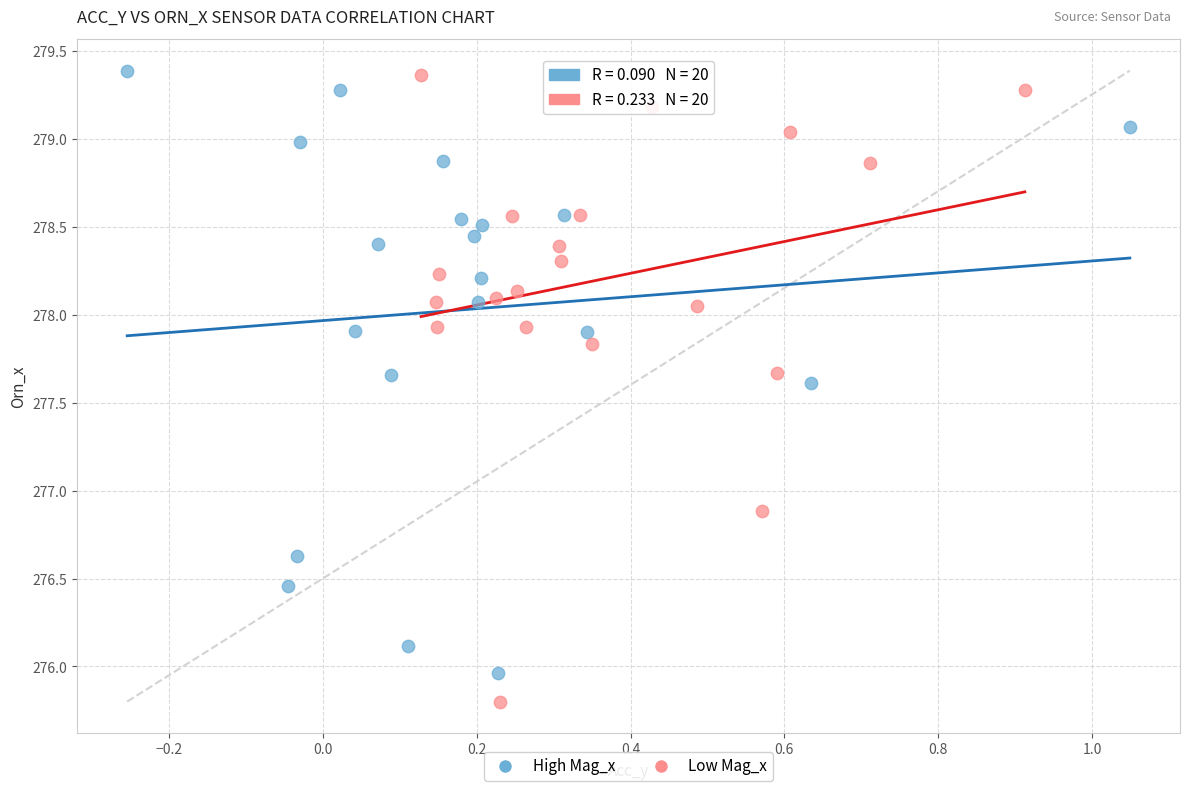

Which series reaches the minimum Y coordinate?

Low Mag_x